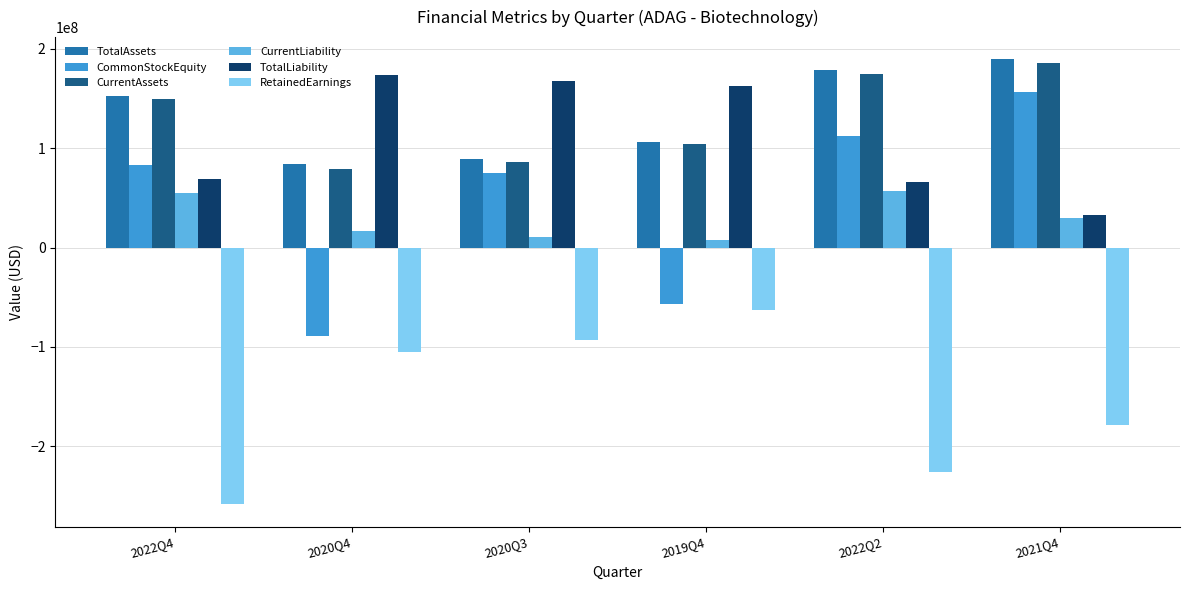

The value of CurrentAssets at 2021Q4 is 185953834. True or false?

True